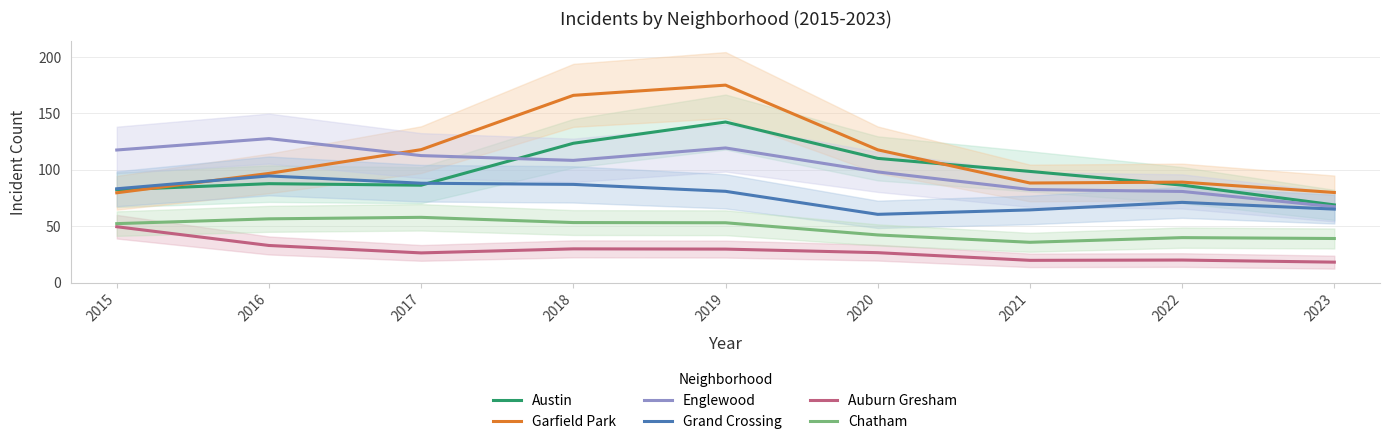

Which has a higher value, 2019 or 2017?

2019